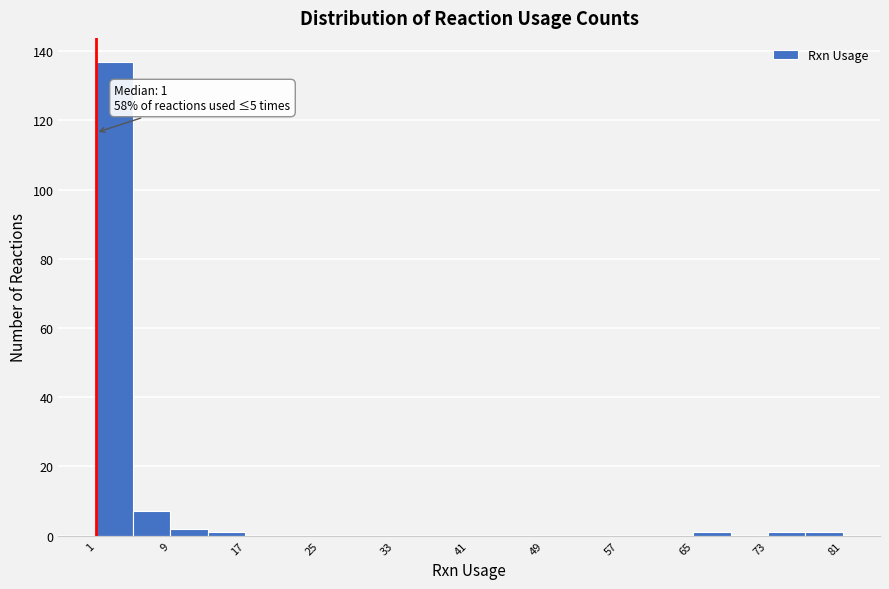

Which range on the x-axis has the tallest bar?

1 to 5